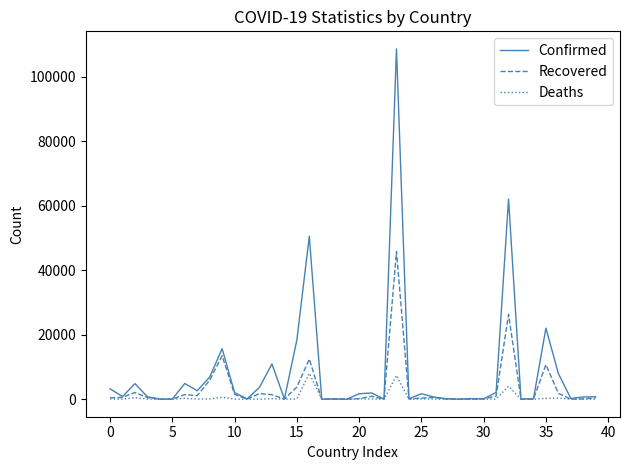

Which series has the largest total across all categories?

Confirmed